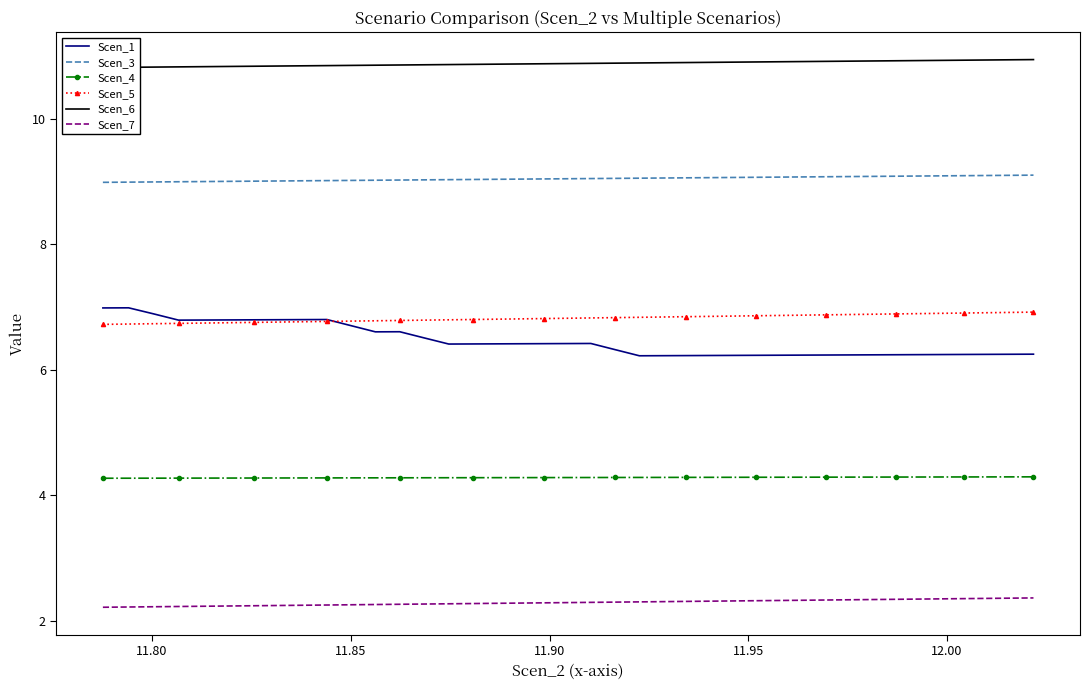

What is the minimum value for Scen_5?

6.7